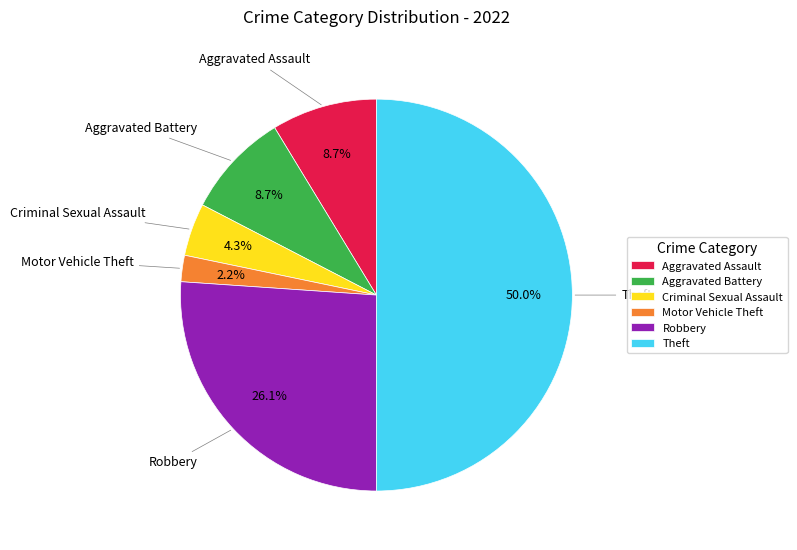

Is it true that Motor Vehicle Theft is 15% of the pie?

False